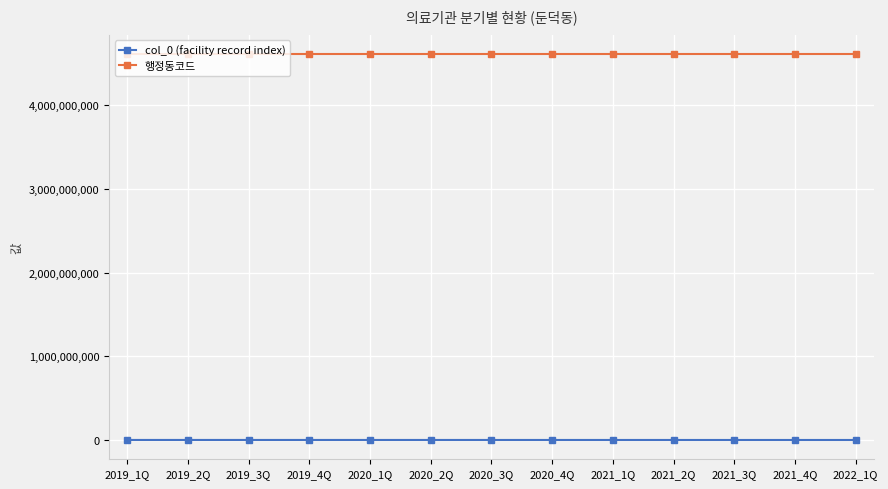

What is the sum of all col_0 (facility record index) values?

2116360